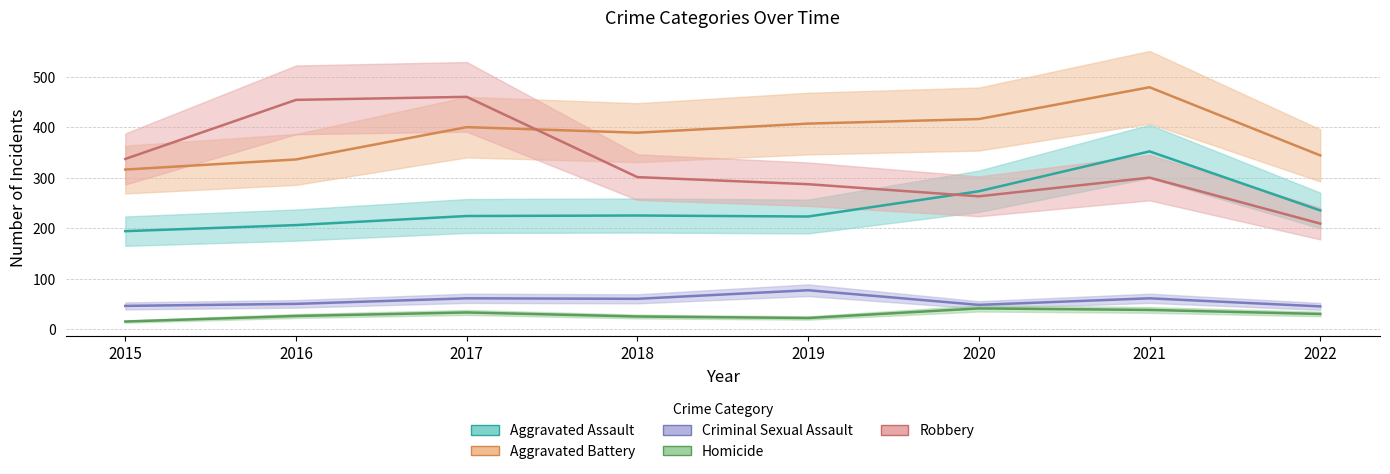

Which category has the lowest value across all series?

2015